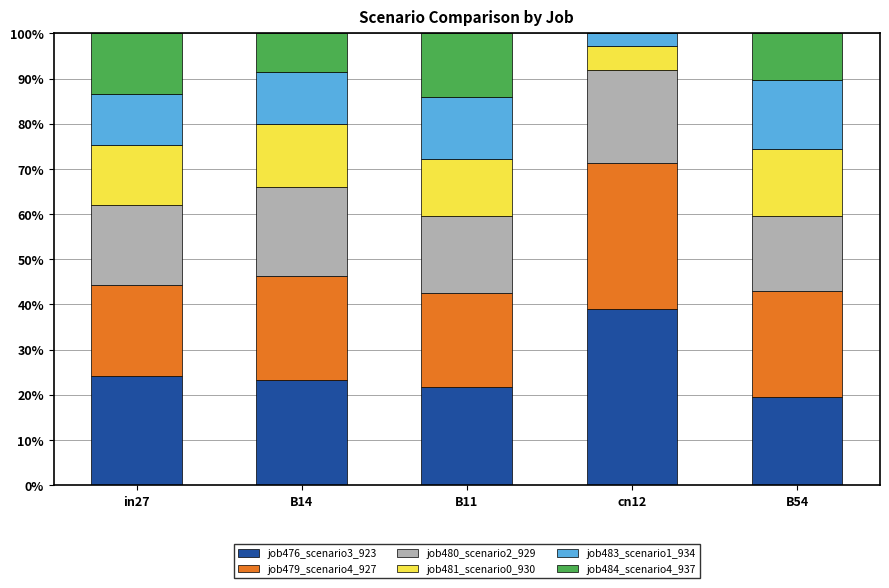

What is the sum of the job479_scenario4_927 values at in27 and B14?

0.4